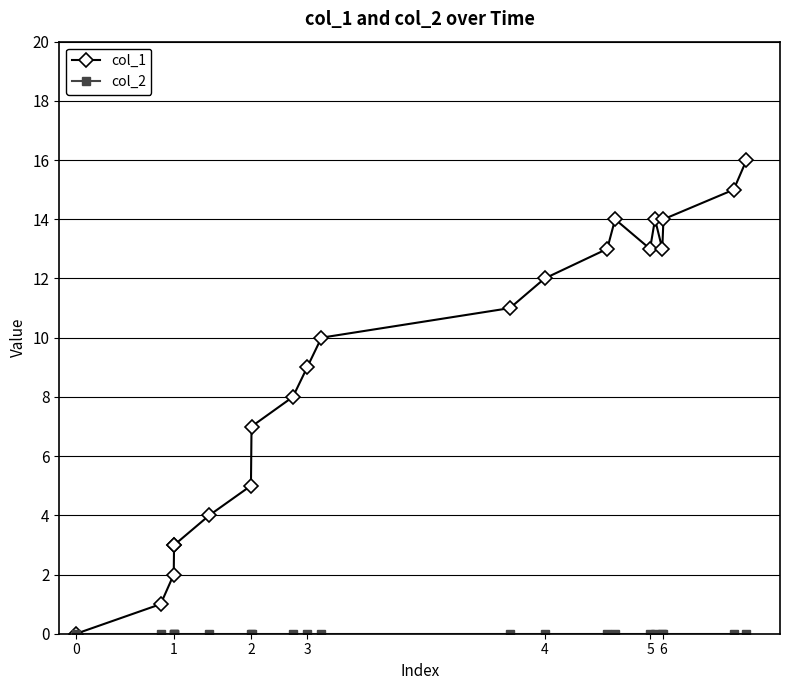

True or false: col_1 has more than 1 interior local peaks.

True